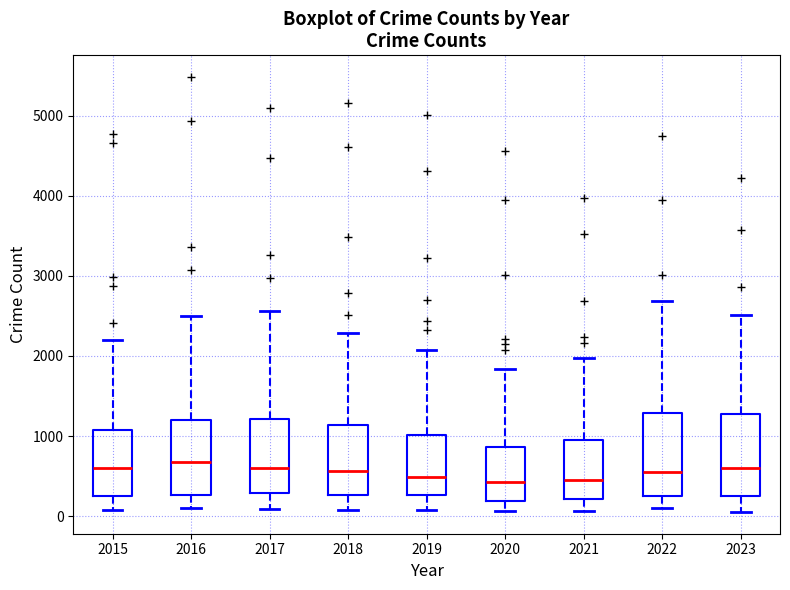

Where is the lower edge of the box at x = 2018 on the y-axis? The values are not printed on the chart, so give them approximately, as read against the axis.

300